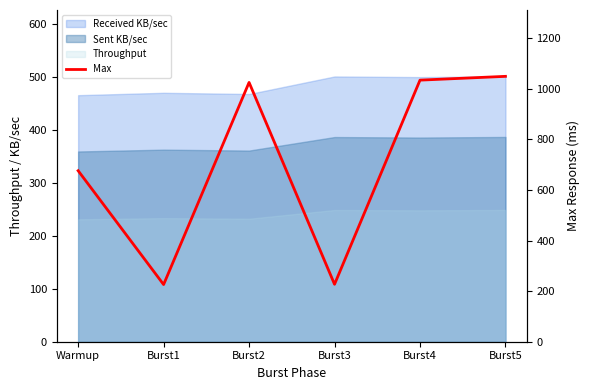

What is the minimum value shown in the chart?

226